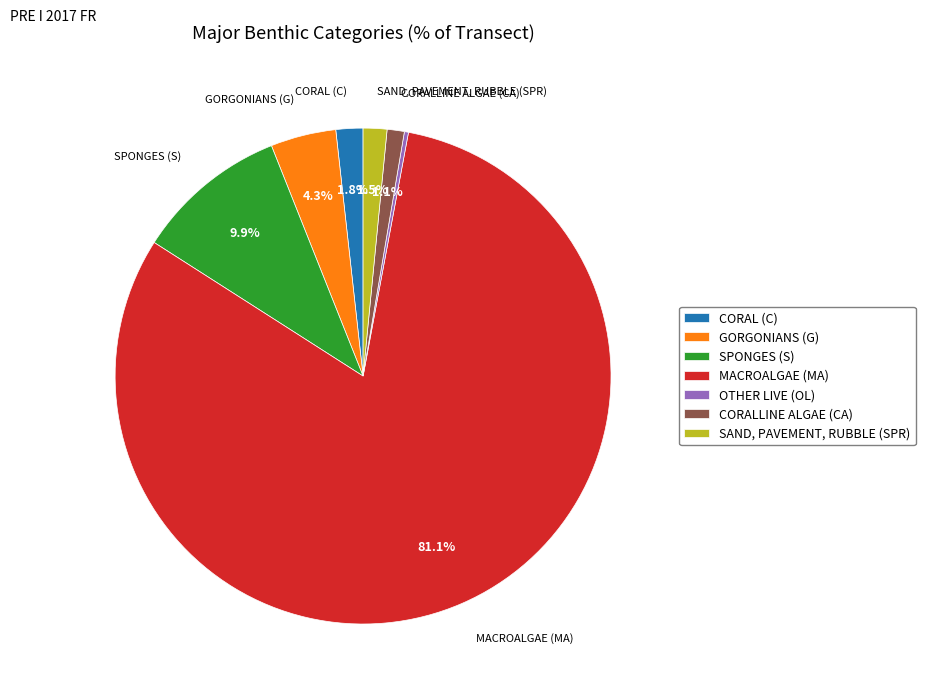

Combined, what portion of the pie is CORAL (C) and MACROALGAE (MA)?

82.9%